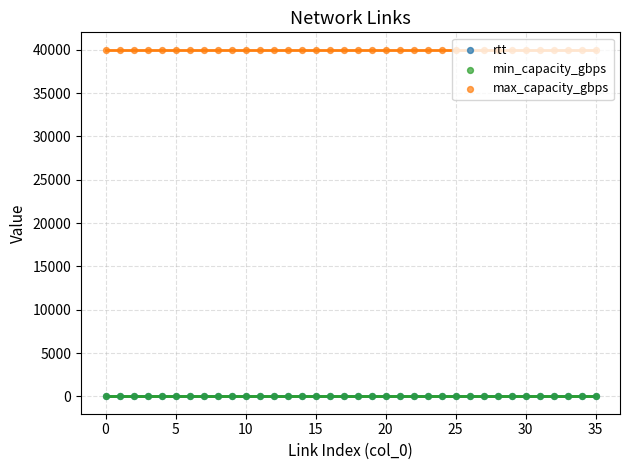

What is the total value across all series at 17?

40001